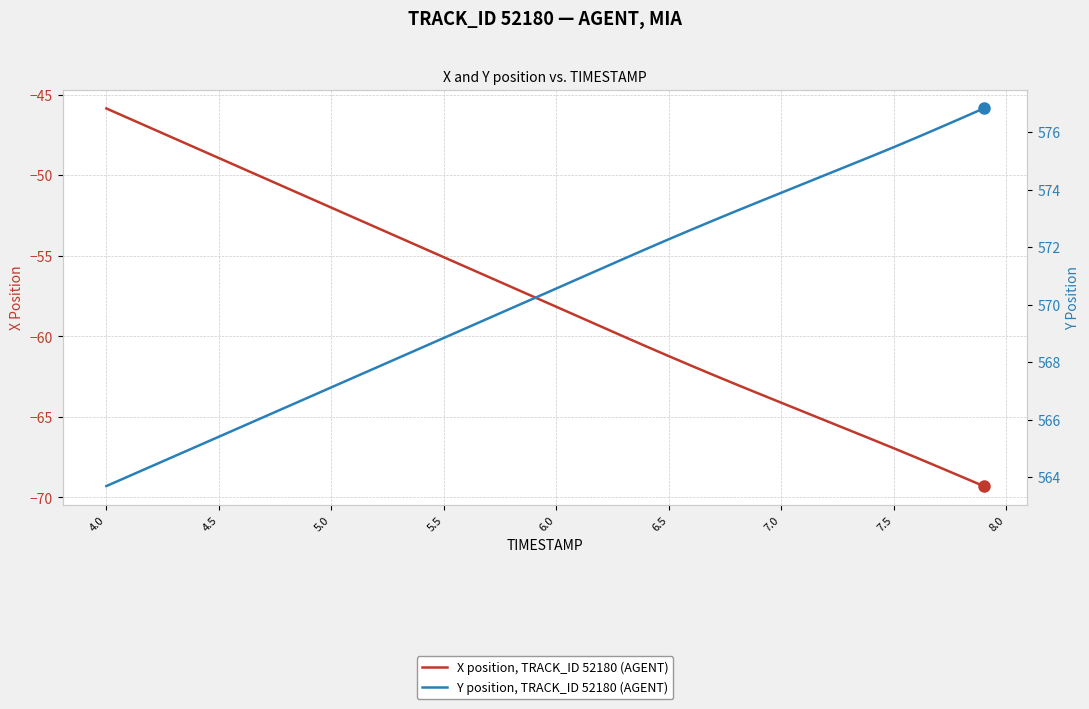

True or false: Y position, TRACK_ID 52180 (AGENT) and X position, TRACK_ID 52180 (AGENT) cross at least once.

False